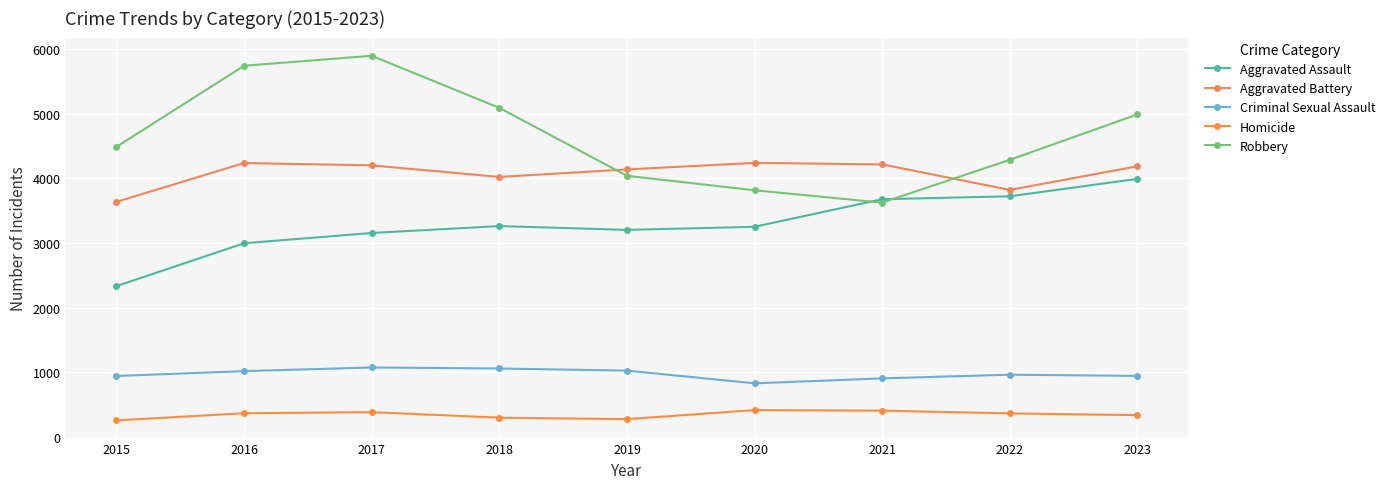

True or false: Homicide and Aggravated Assault intersect in this chart.

False